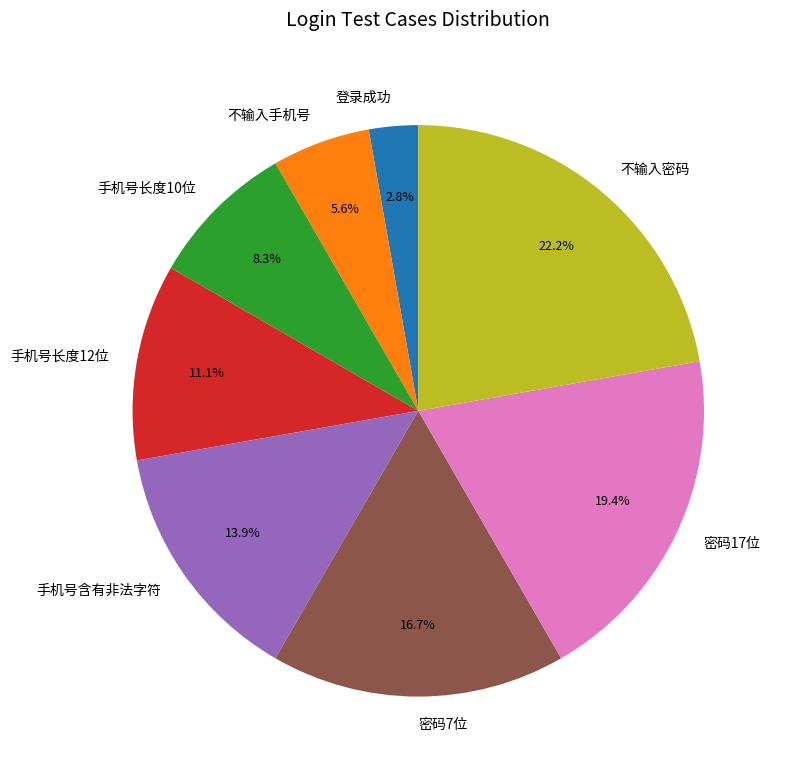

What is the total percentage of 不输入密码 and 密码7位?

38.9%